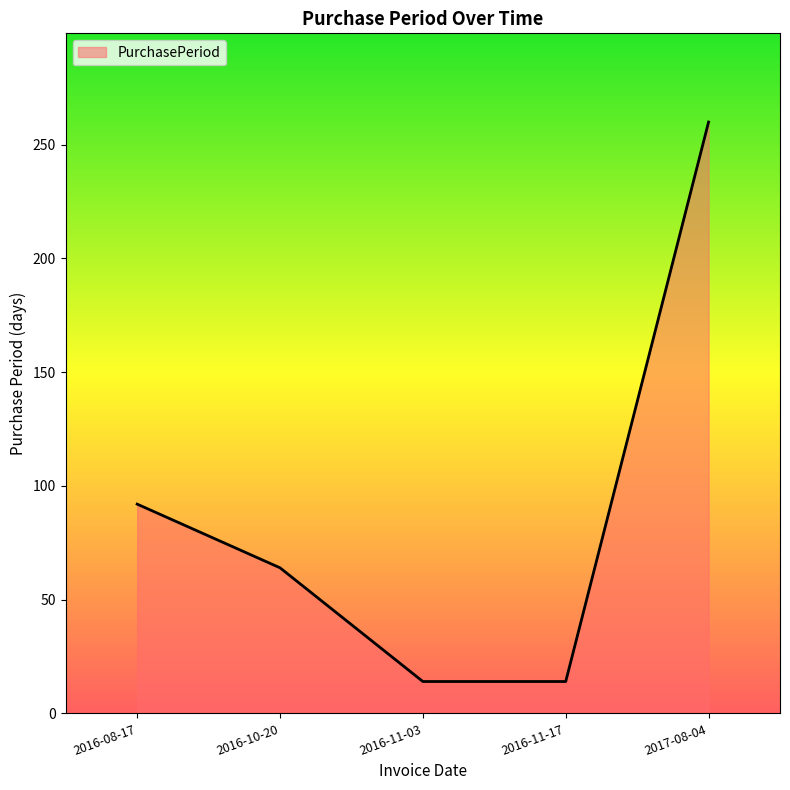

Count the number of categories in the chart.

5